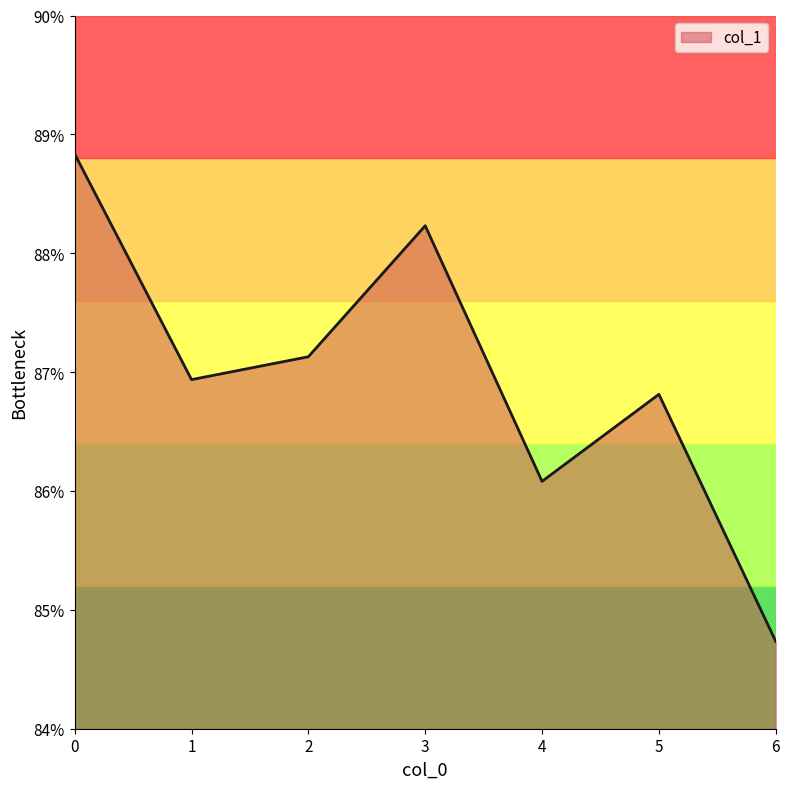

At which category does the data reach its first local peak?

3